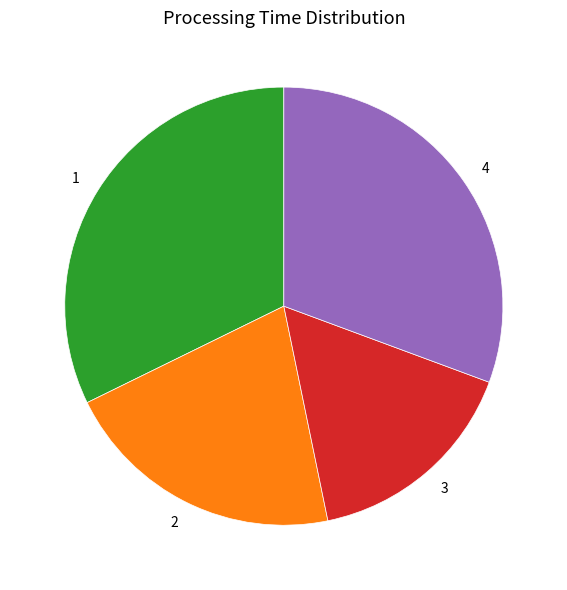

Rank the categories by value from highest to lowest.

1, 4, 2, 3